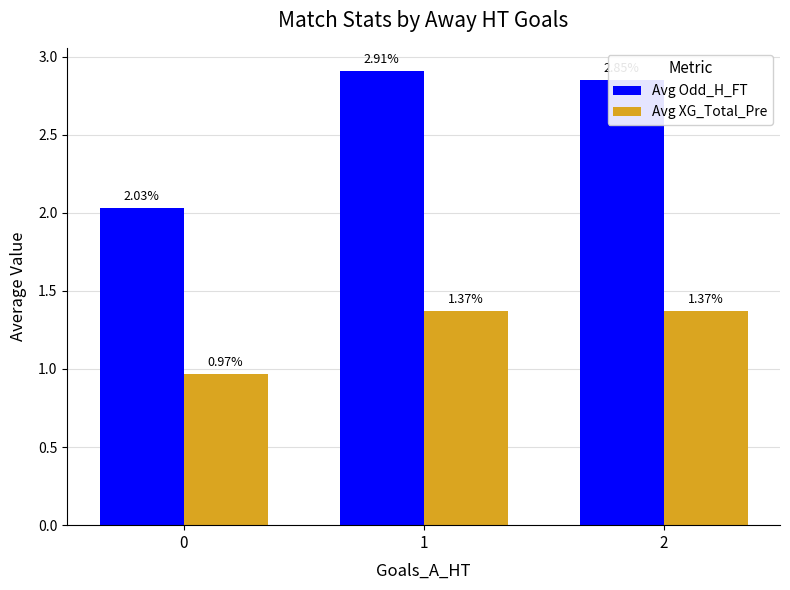

What is the difference between the highest and lowest values at 1?

1.5